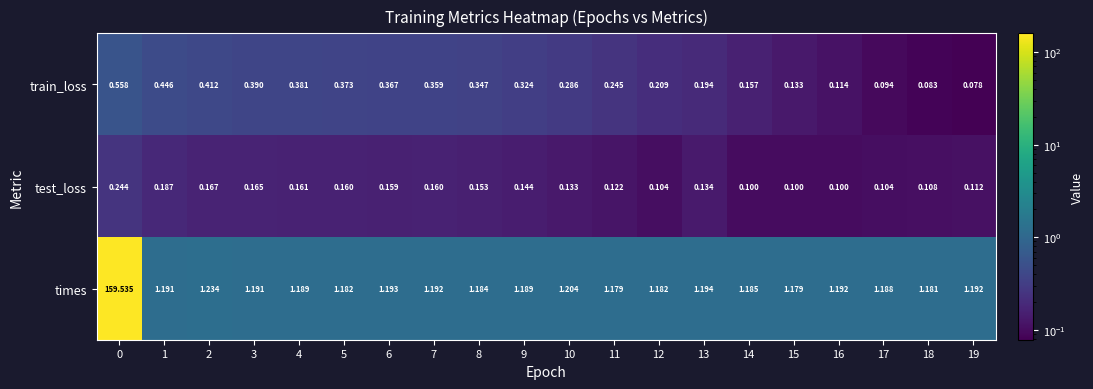

What is the spread (max minus min) of values at 14?

1.1